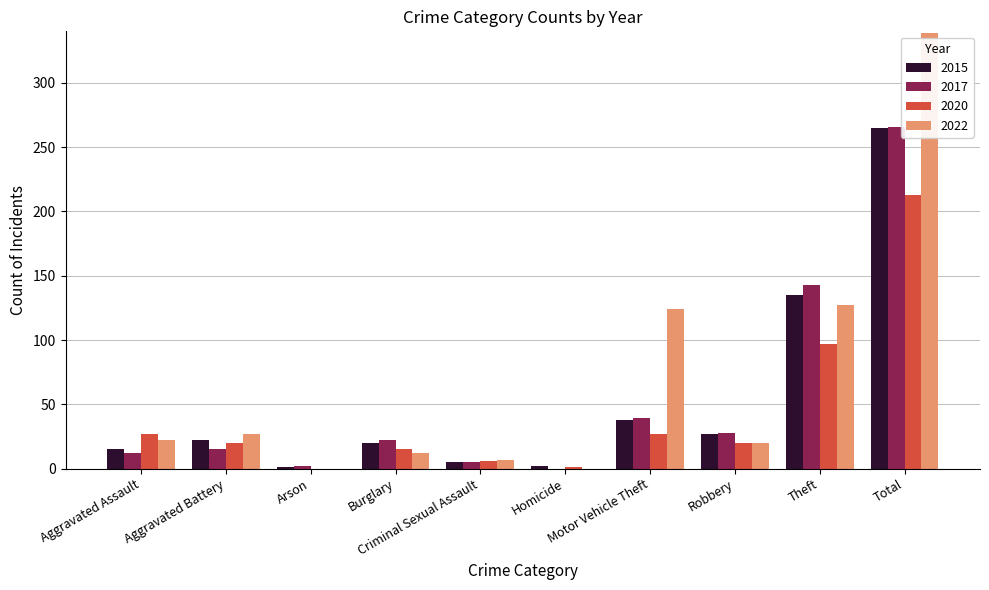

What is the sum of all 2020 values?

426